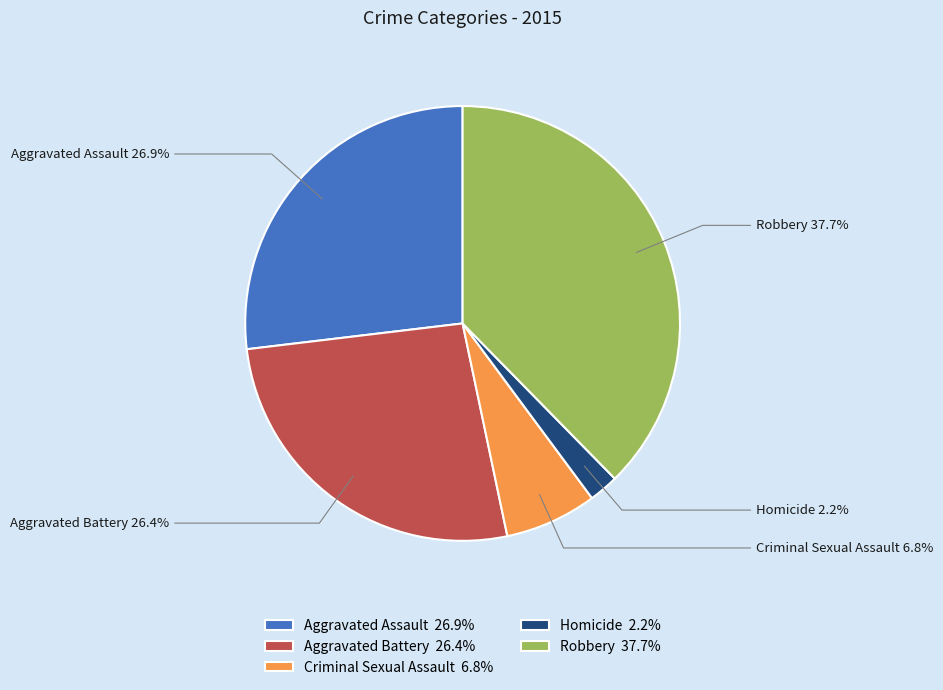

Is Robbery the majority of the pie?

No